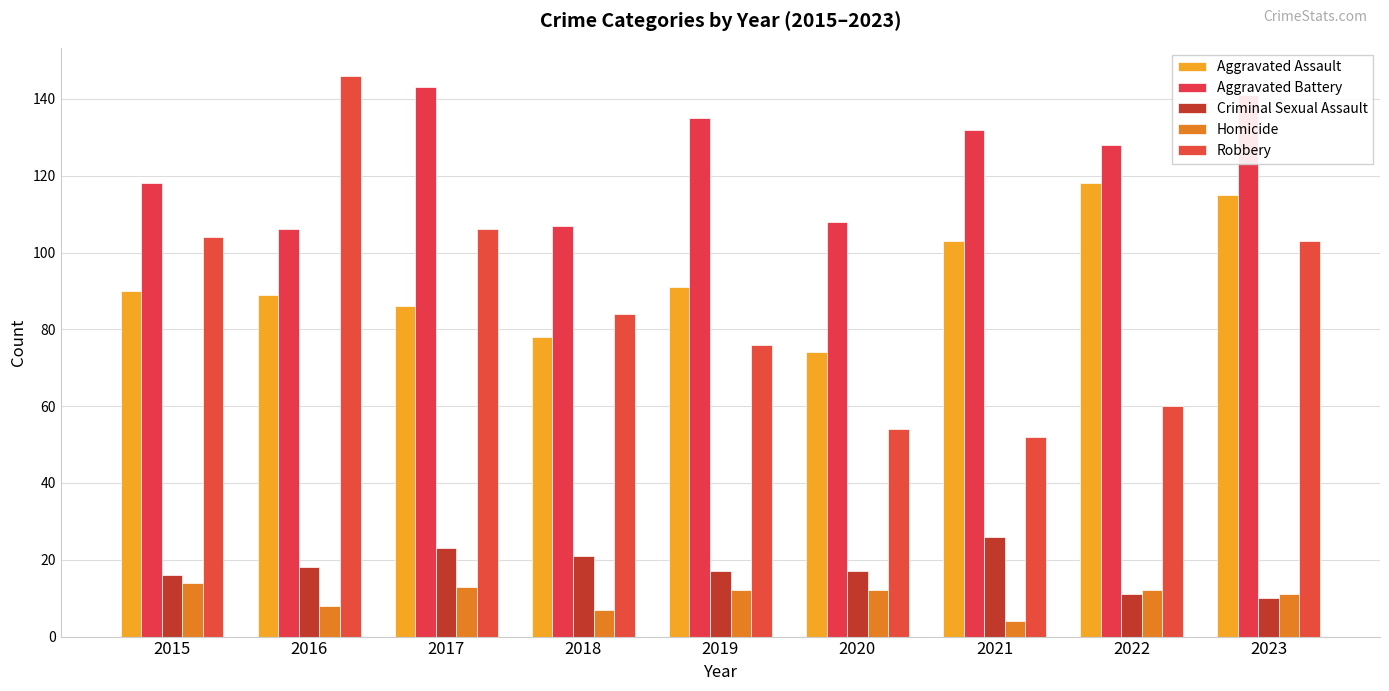

How many distinct data groups are displayed?

5